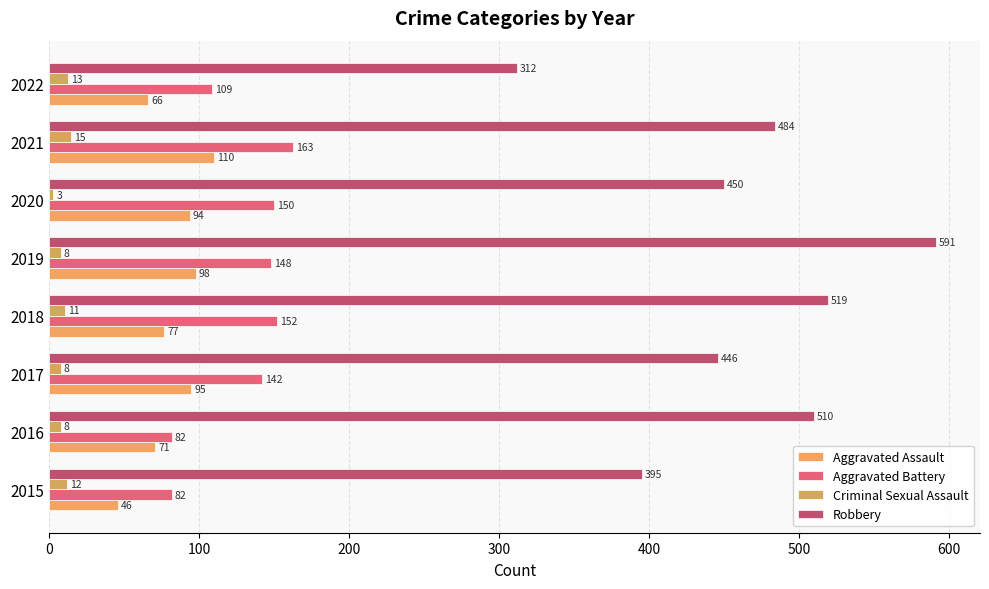

What is the value of the Robbery bar at the 3rd from the left?

446